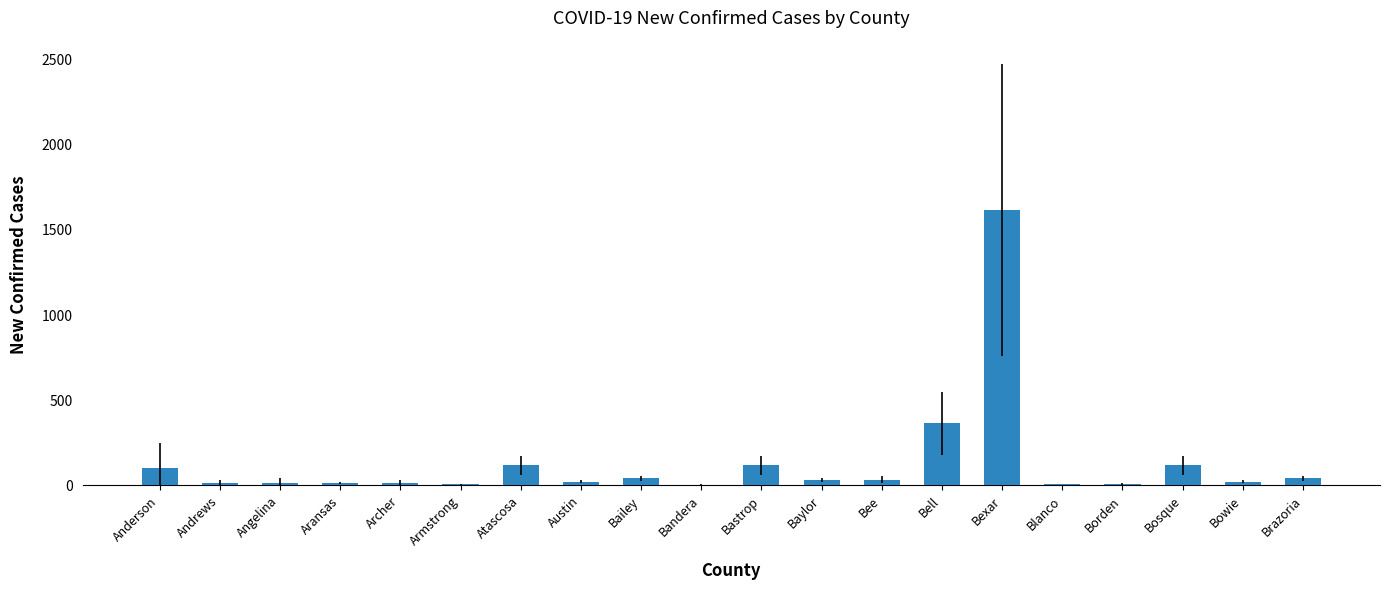

What is the maximum value shown in the chart?

1610.8